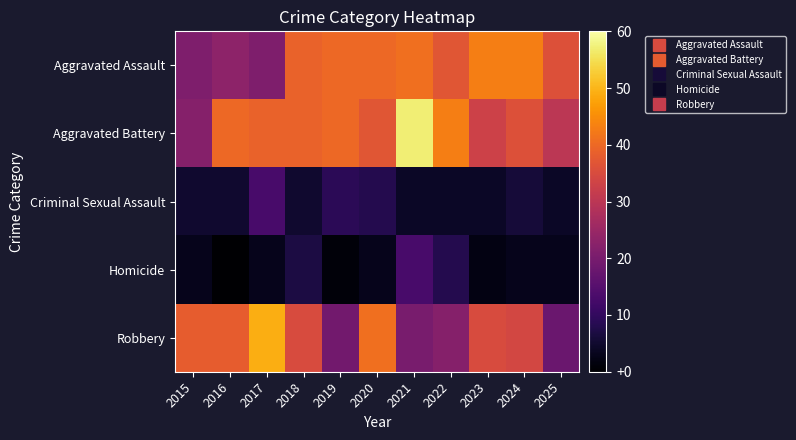

Reading left to right, transcribe all the data shown in this chart.

Aggravated Assault: 2015=21	2016=23	2017=21	2018=39	2019=40	2020=40	2021=41	2022=37	2023=43	2024=43	2025=36
Aggravated Battery: 2015=22	2016=40	2017=39	2018=39	2019=40	2020=37	2021=57	2022=43	2023=33	2024=36	2025=30
Criminal Sexual Assault: 2015=5	2016=5	2017=13	2018=5	2019=9	2020=8	2021=4	2022=4	2023=4	2024=6	2025=4
Homicide: 2015=3	2016=0	2017=3	2018=7	2019=1	2020=3	2021=13	2022=8	2023=2	2024=3	2025=3
Robbery: 2015=38	2016=38	2017=49	2018=35	2019=19	2020=41	2021=20	2022=22	2023=35	2024=34	2025=18